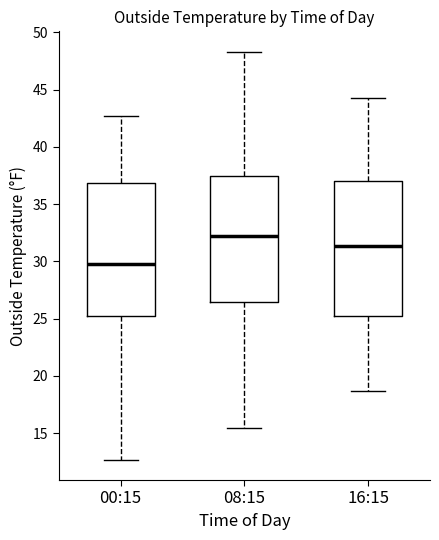

Which box's median line is the lowest?

00:15